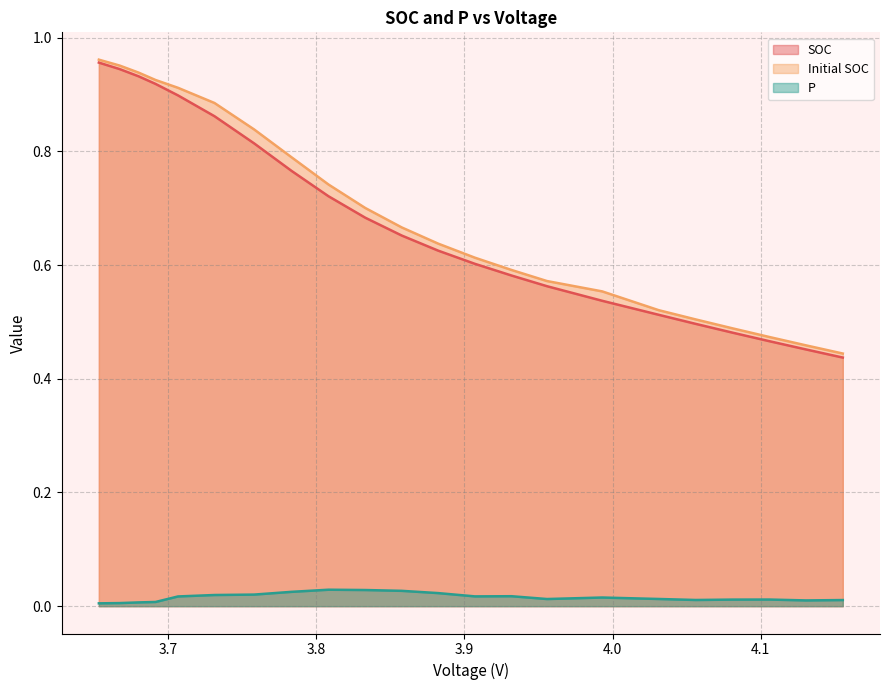

Between 3.907003468316832 and 4.105669133663365, which series saw the biggest shift?

Initial SOC